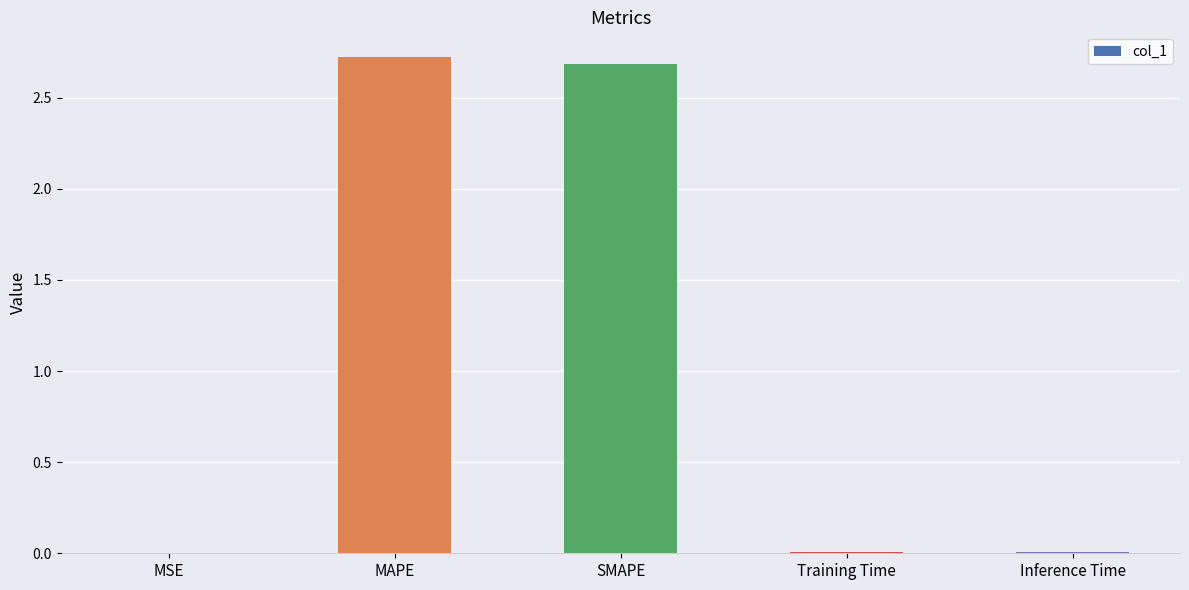

Are the bars horizontal?

No